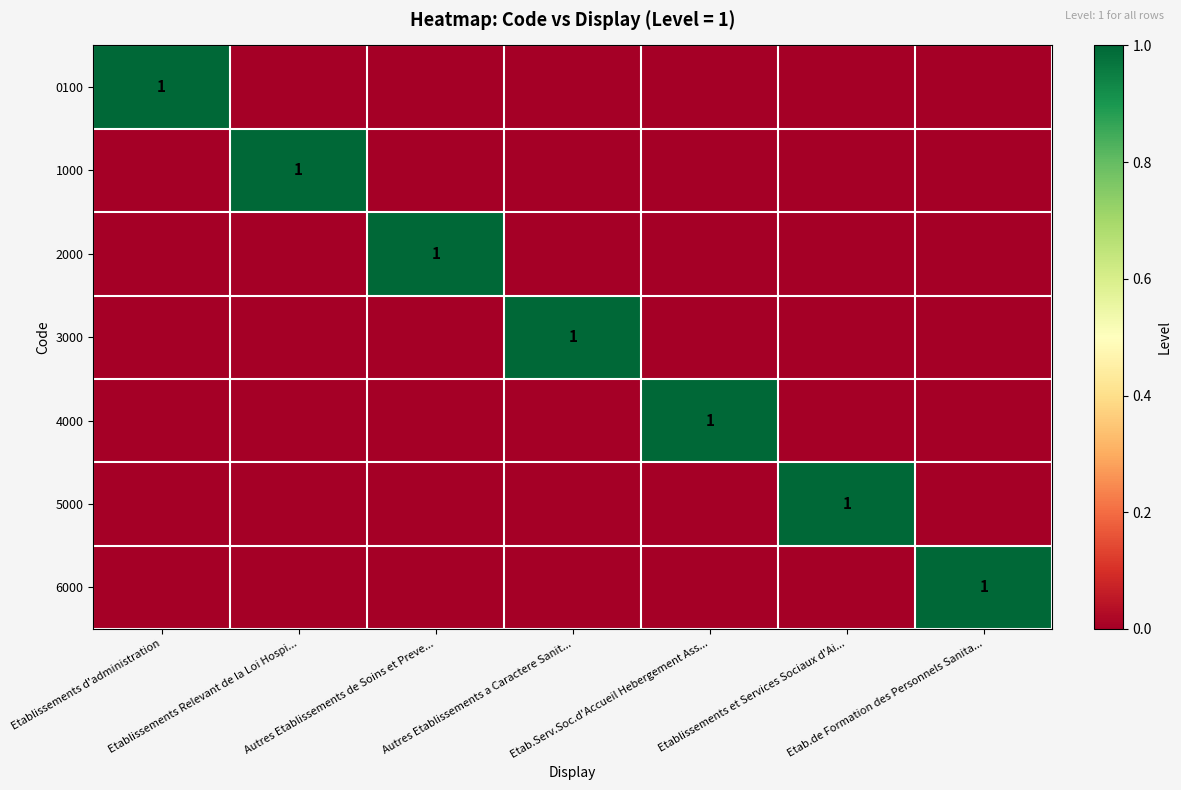

What is the sum of the 3000 values at Etab.Serv.Soc.d'Accueil Hebergement Ass... and Autres Etablissements a Caractere Sanit...?

1